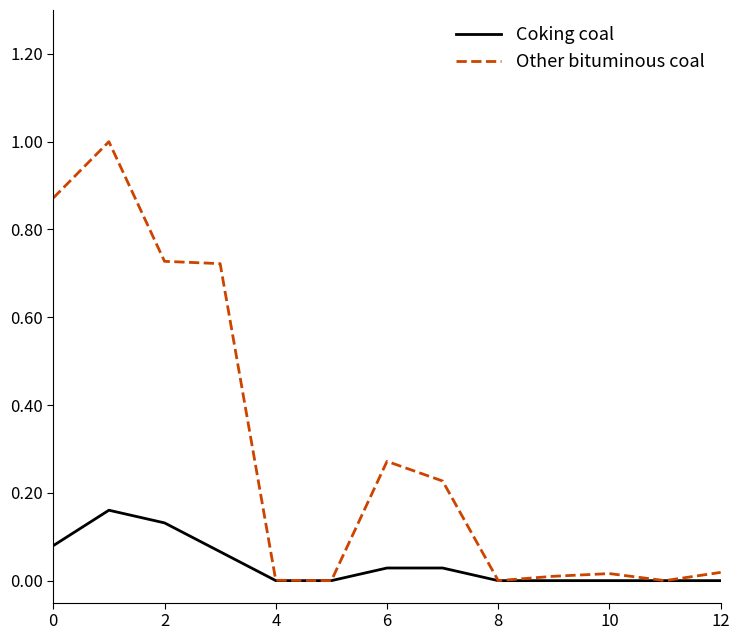

Which series has the largest total across all categories?

Other bituminous coal